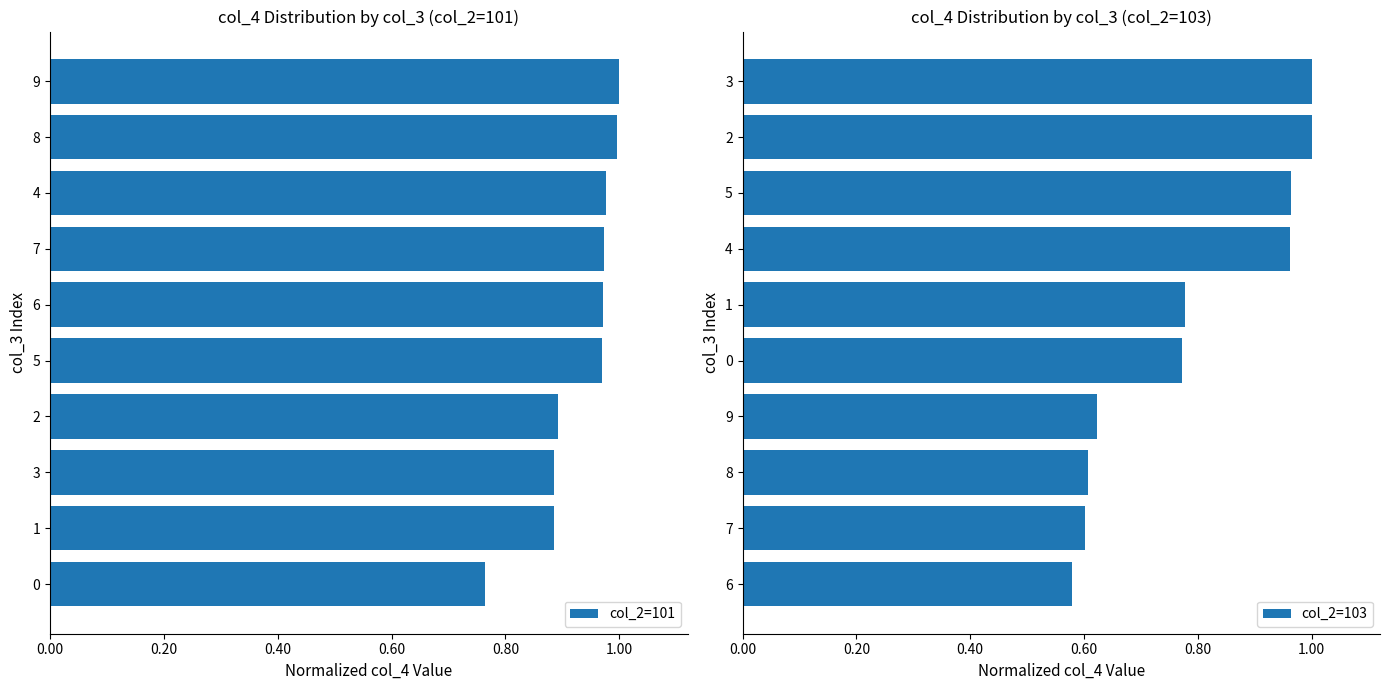

True or false: col_2=101 has a value of 0.3 at 2.

False